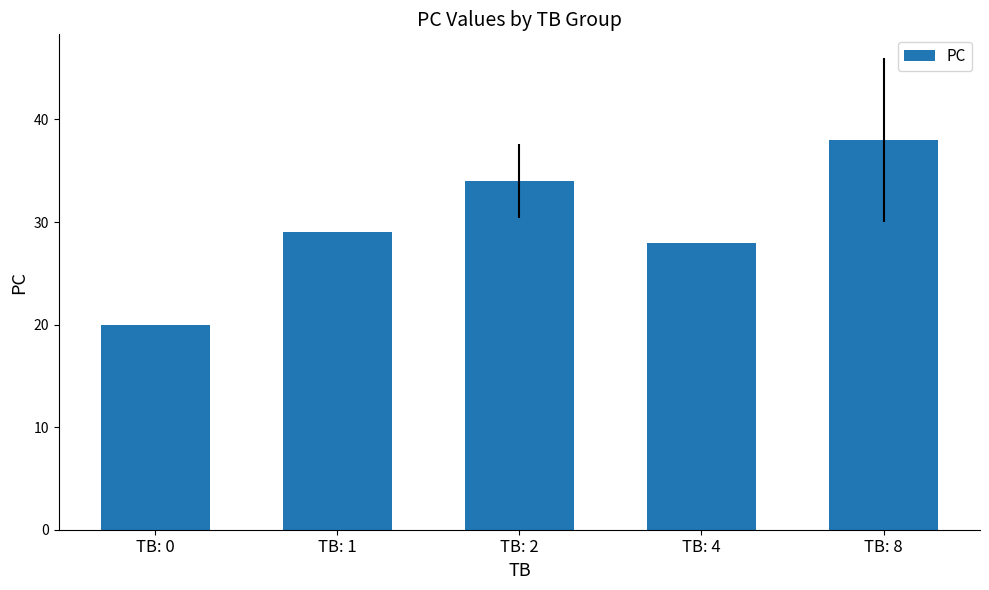

Rank the categories by value from lowest to highest.

TB: 0, TB: 4, TB: 1, TB: 2, TB: 8